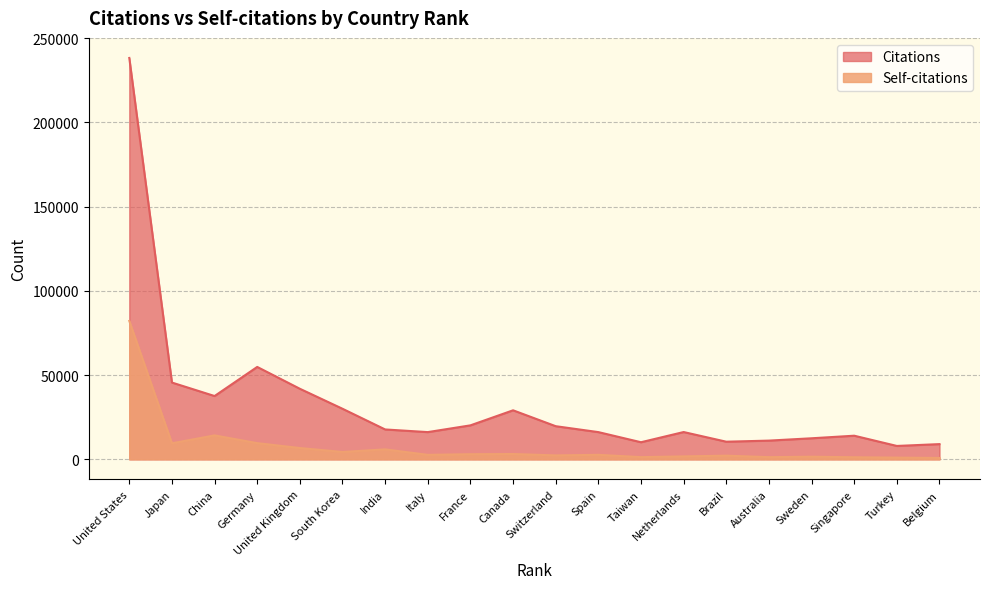

What position from the right is Turkey?

2